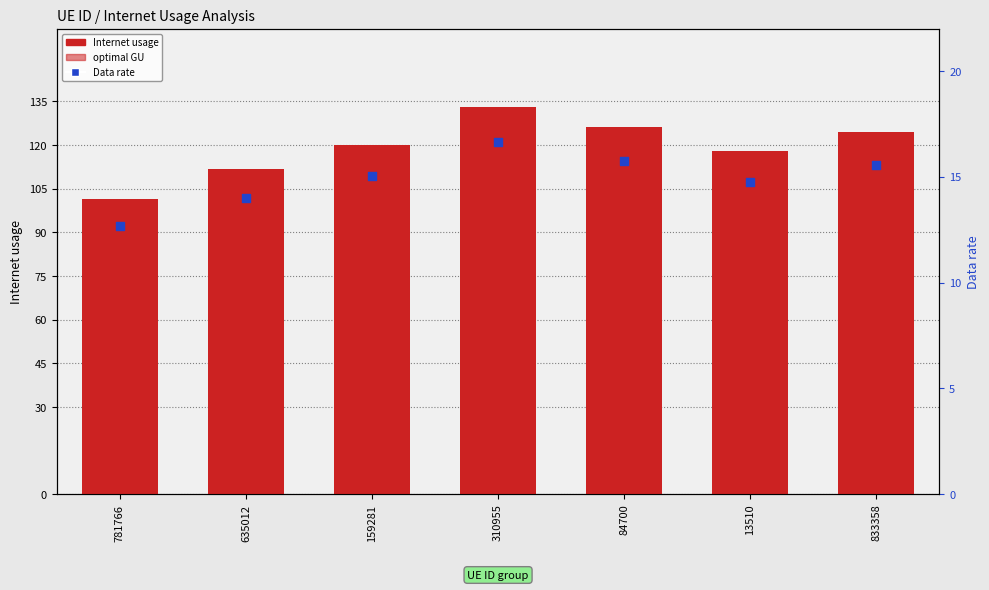

What are all the series names shown in the legend?

Internet usage, optimal GU, Data rate